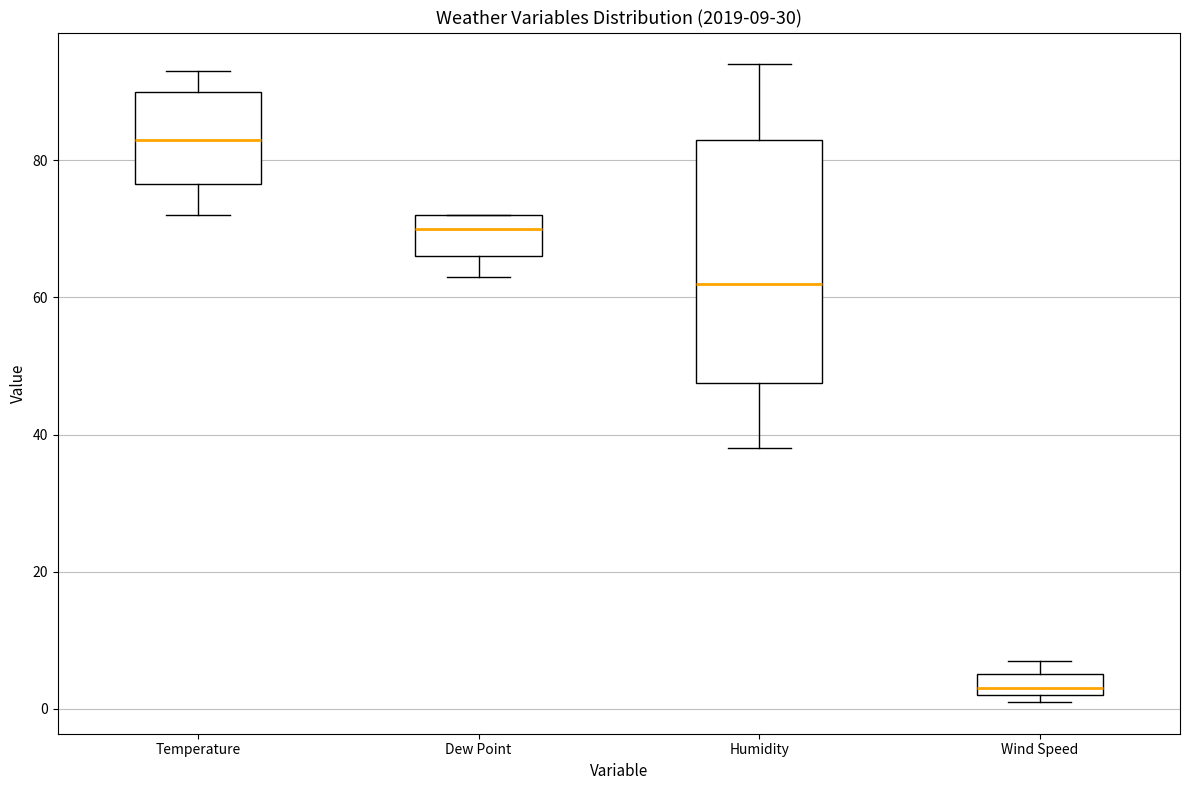

Comparing the boxes themselves (not the whiskers), which one is the tallest?

Humidity